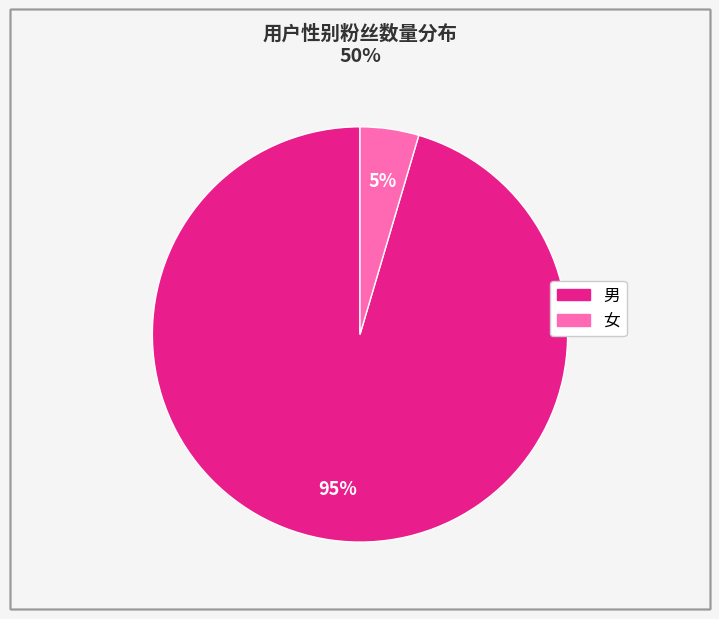

Count the number of slices in the pie.

2